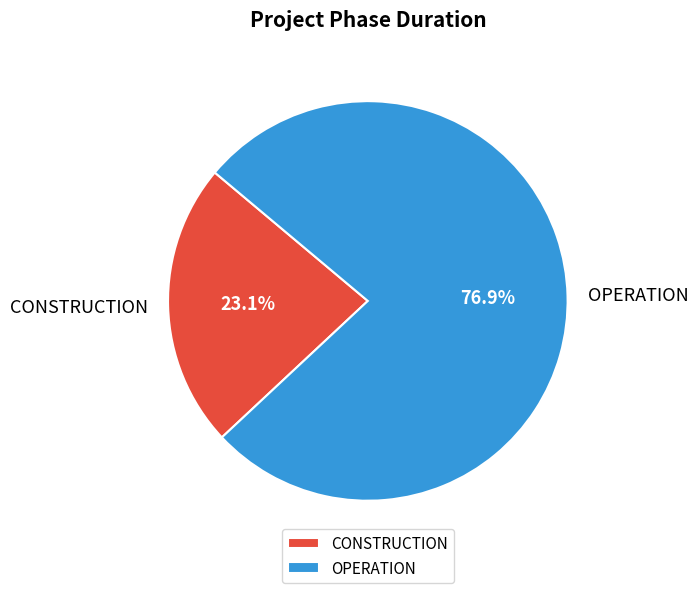

Approximately how many times larger is the value at OPERATION compared to CONSTRUCTION?

3.3